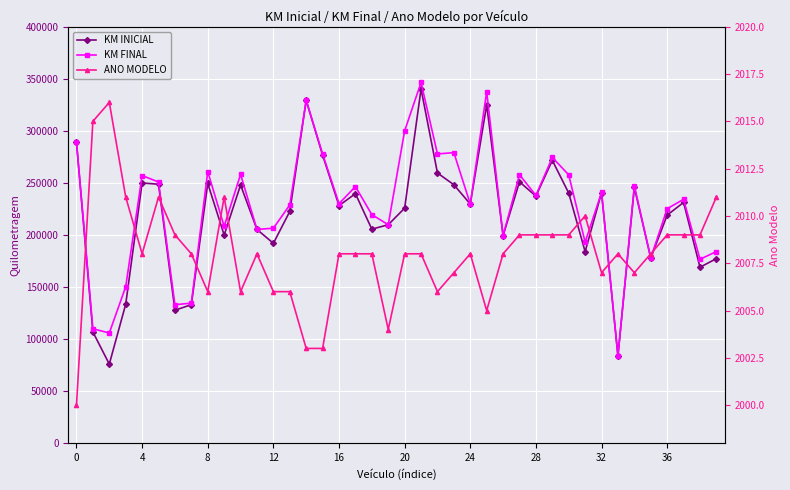

What is the difference between the highest and lowest values at 31?

190990